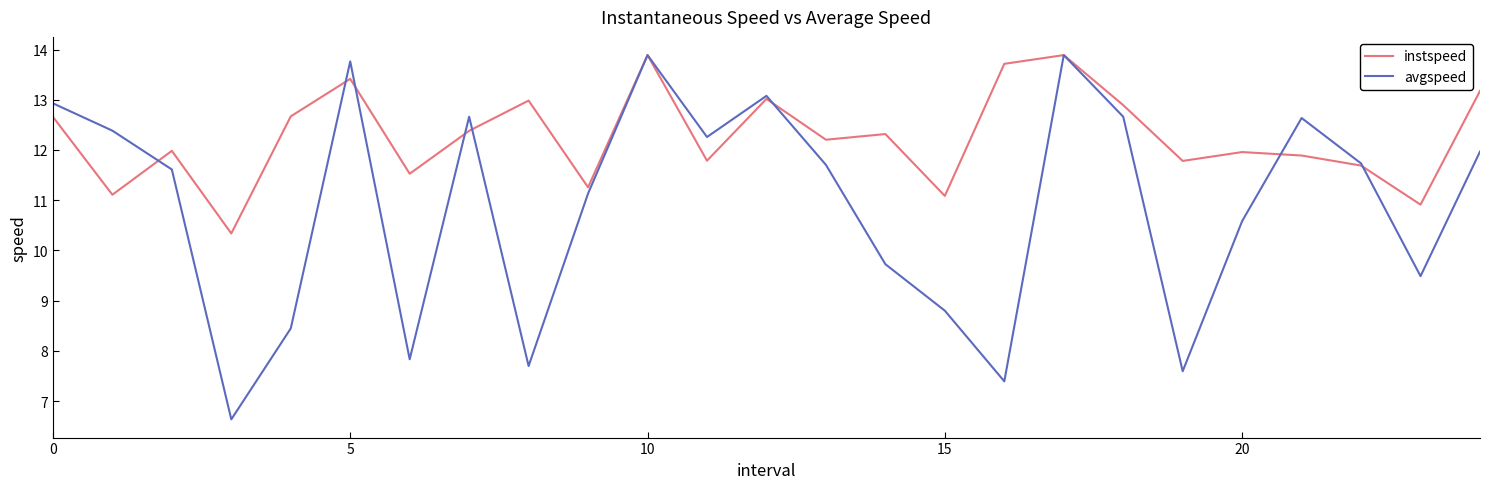

Which series has the largest range (max minus min)?

avgspeed